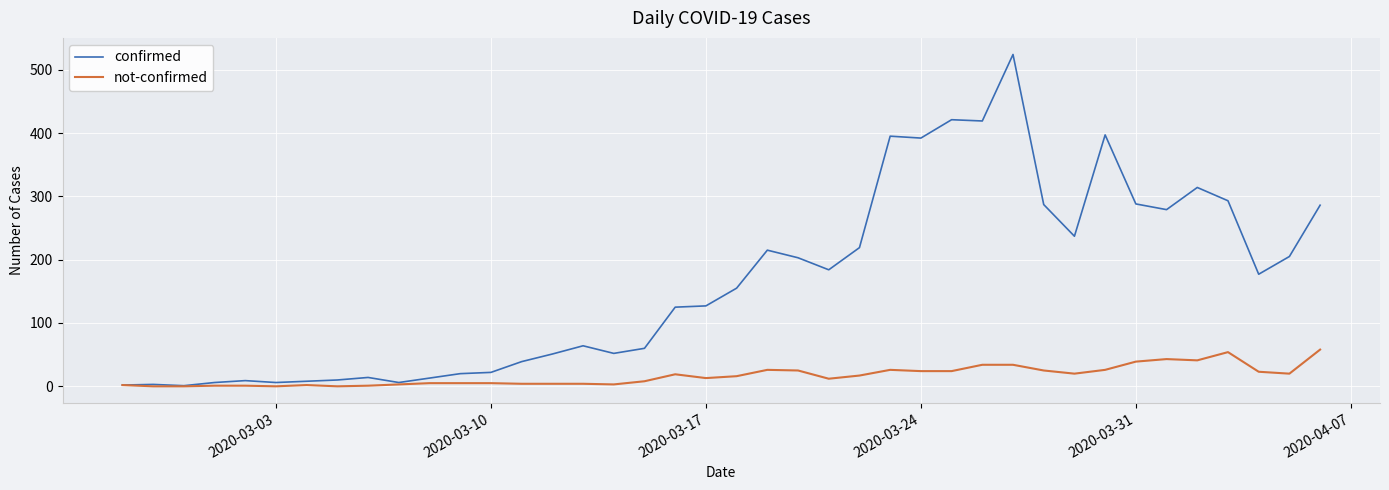

What is the greatest value displayed?

524